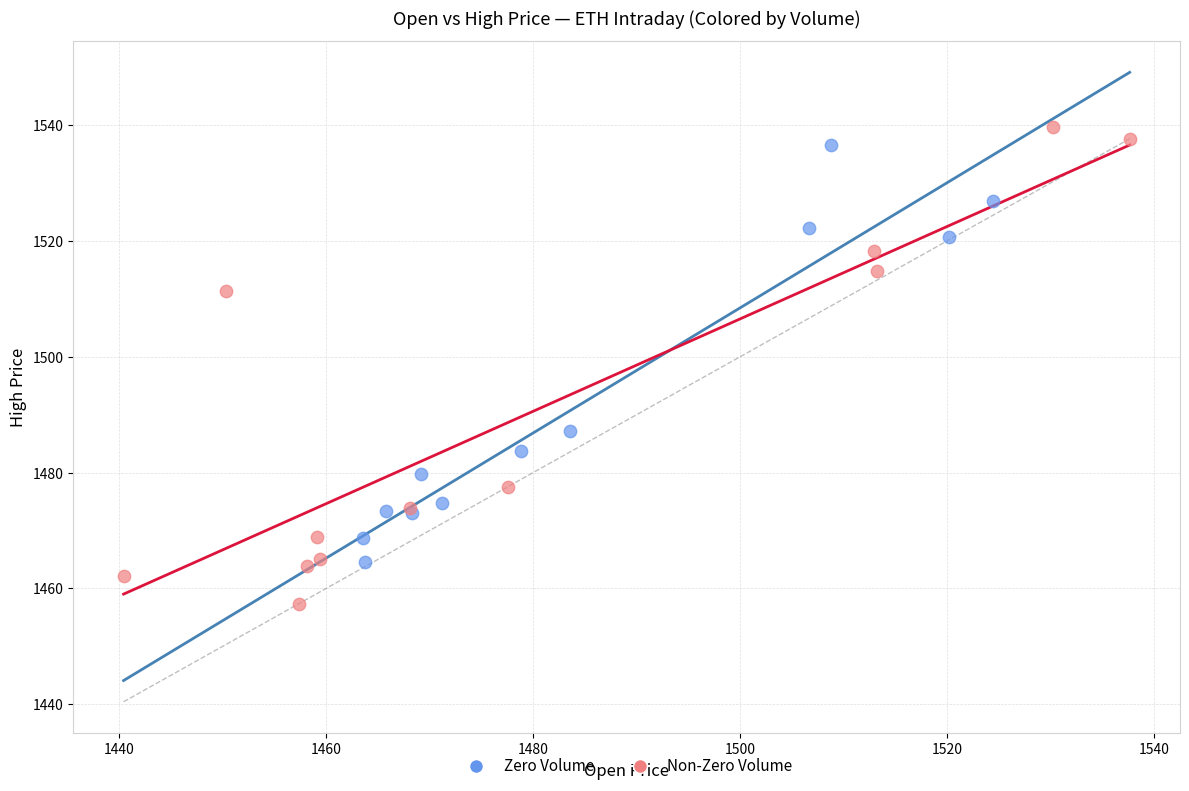

Which series has the widest spread of Y values?

Non-Zero Volume